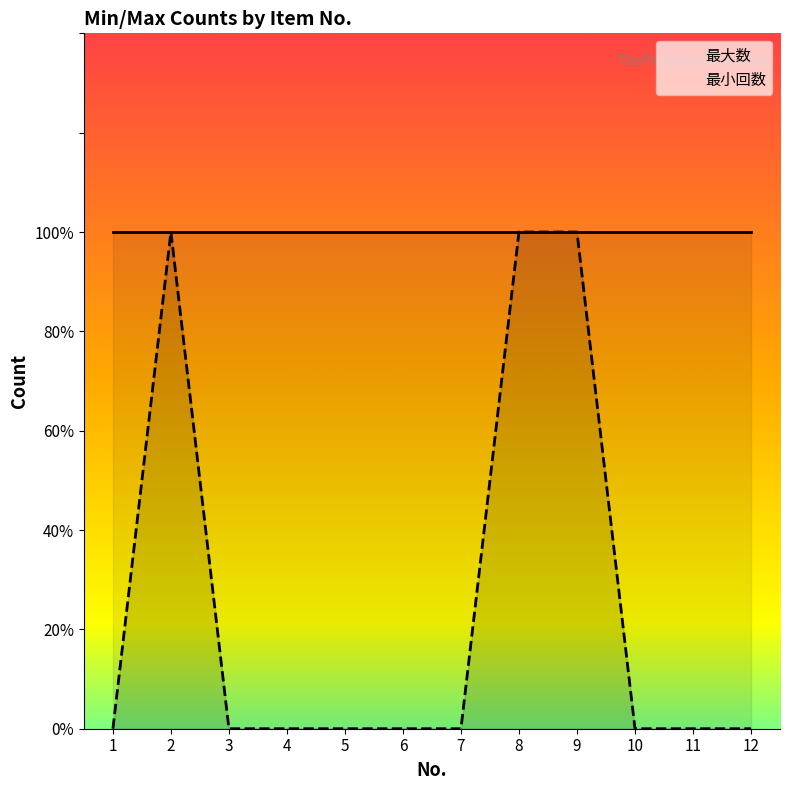

What is the value of the 最大数 point at the 9th from the left?

1